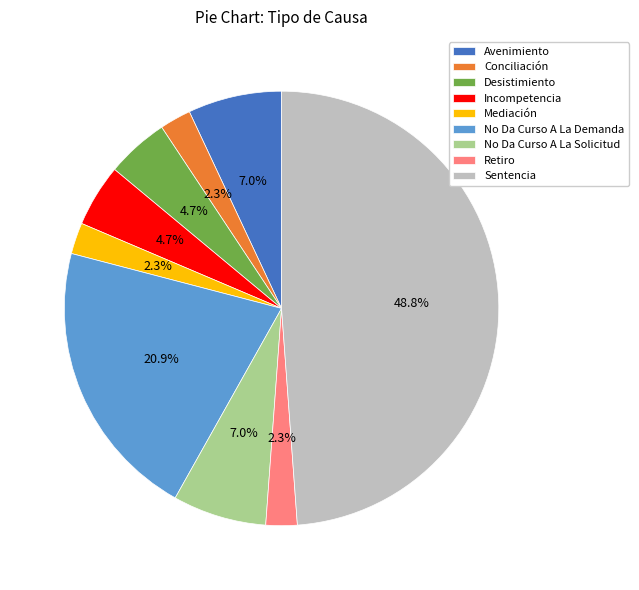

The No Da Curso A La Demanda slice represents 33% of the pie. True or false?

False